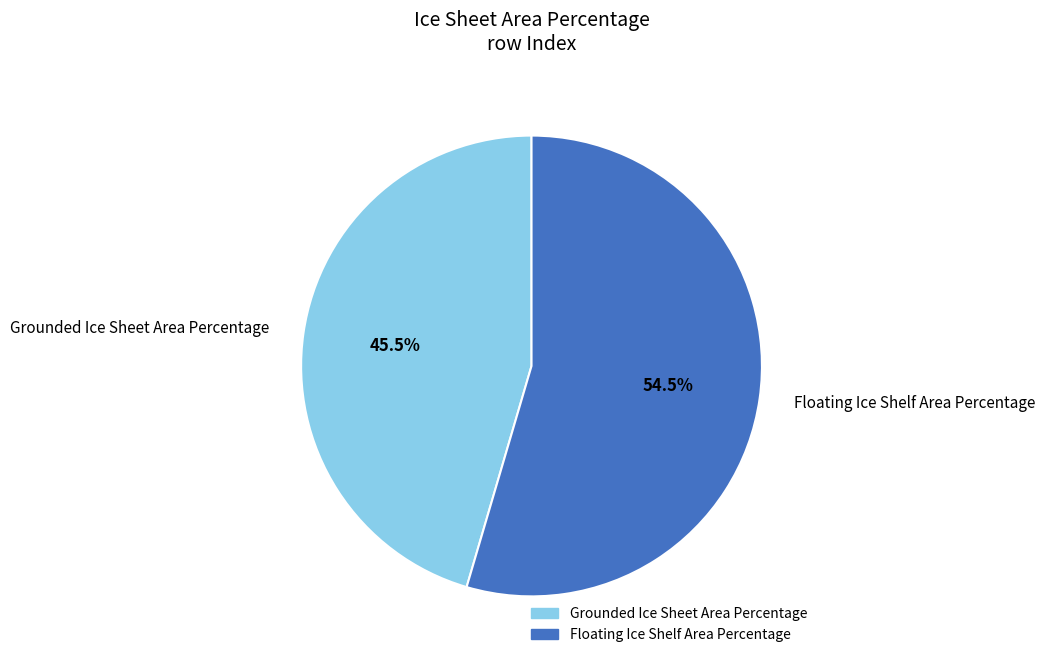

What is the smallest slice in the pie chart?

Grounded Ice Sheet Area Percentage